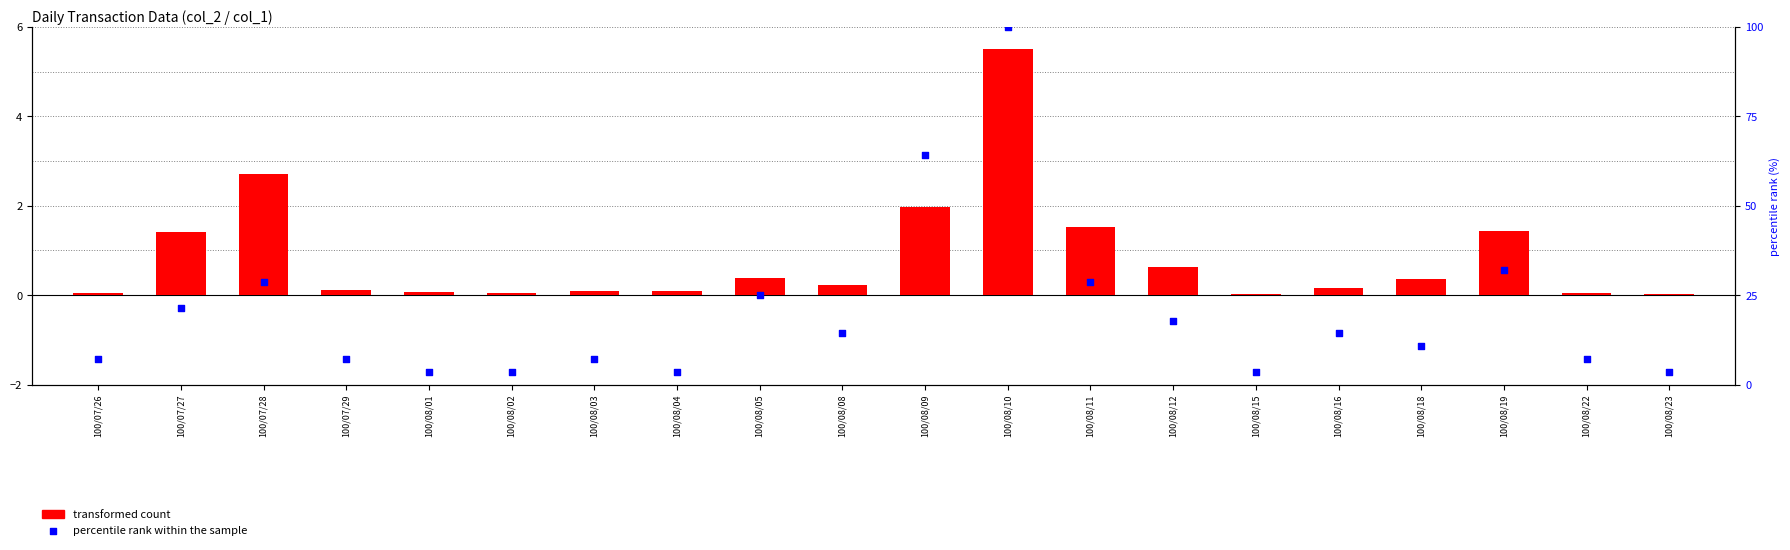

What are all the series names shown in the legend?

transformed count, percentile rank within the sample